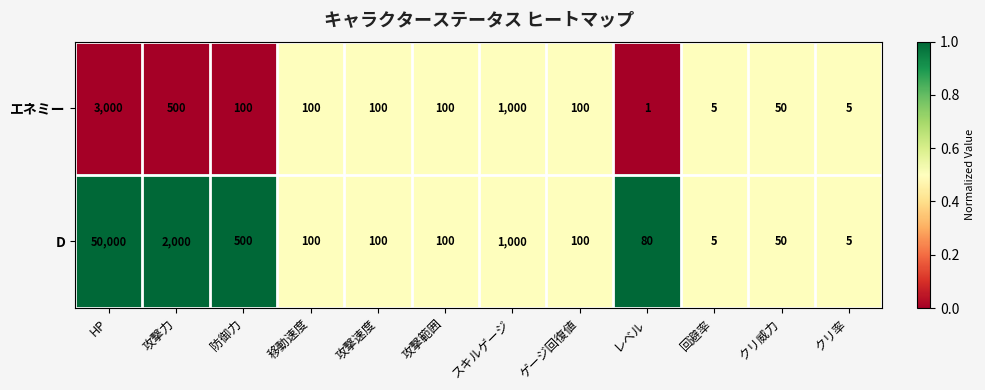

Reading right to left, extract all data points from this chart.

エネミー: 5	50	5	1	100	1000	100	100	100	100	500	3000
D: 5	50	5	80	100	1000	100	100	100	500	2000	50000